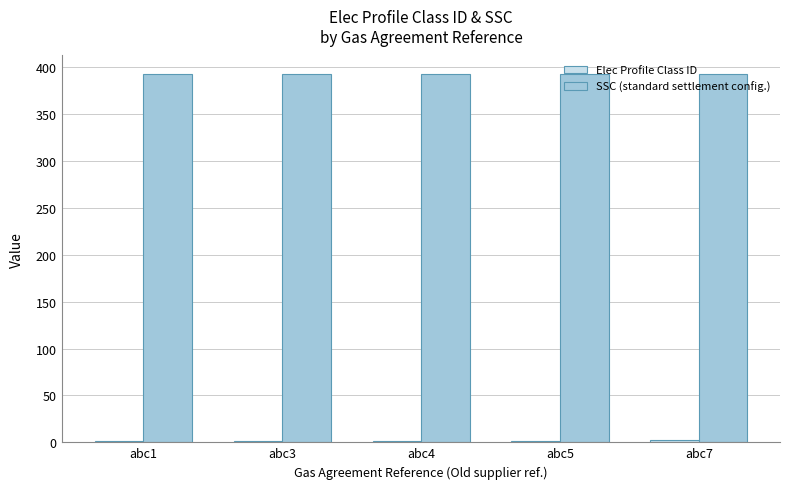

At how many categories does at least one series exceed 144?

5